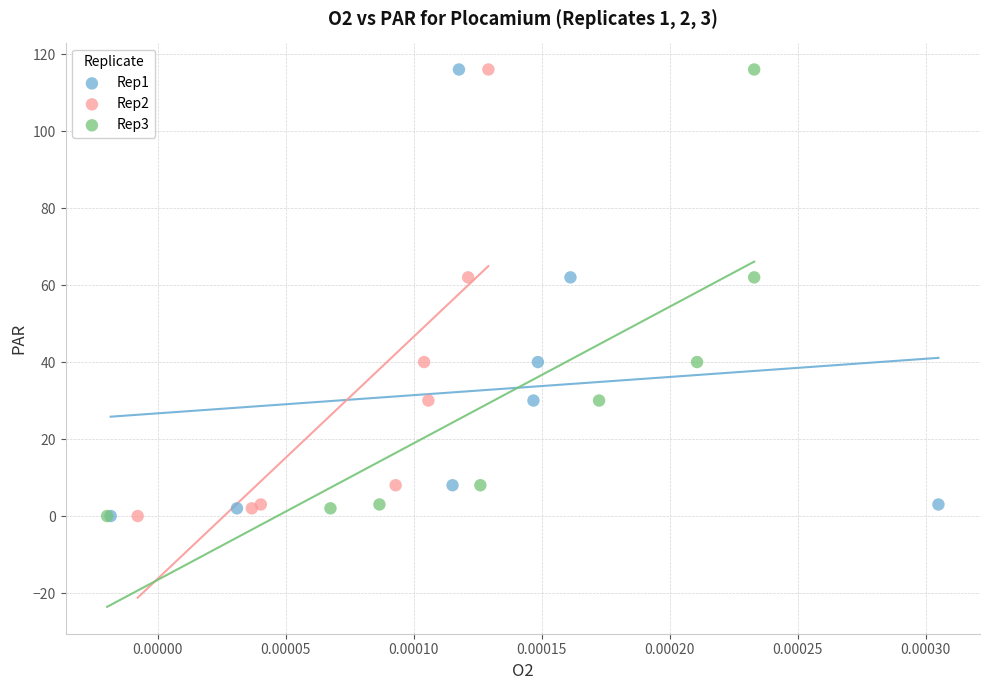

What are all the series names shown in the legend?

Rep1, Rep2, Rep3